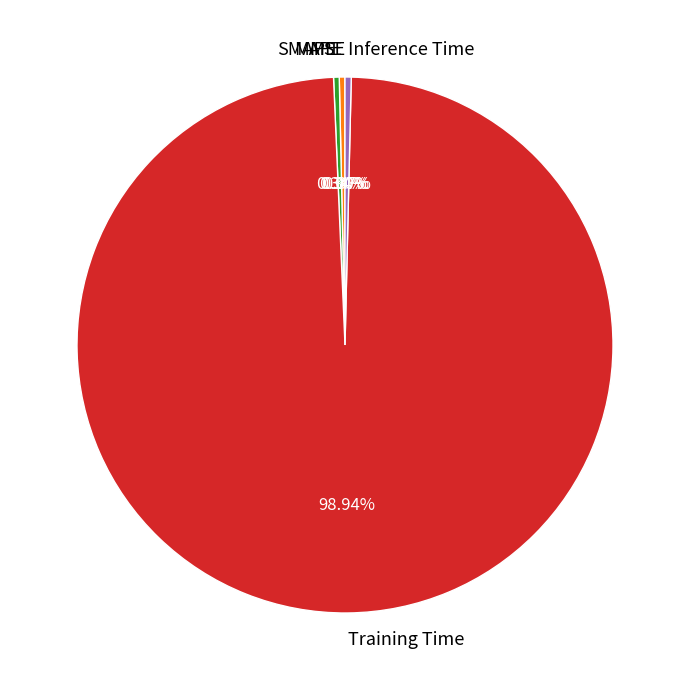

Which has a higher value, Training Time or Inference Time?

Training Time